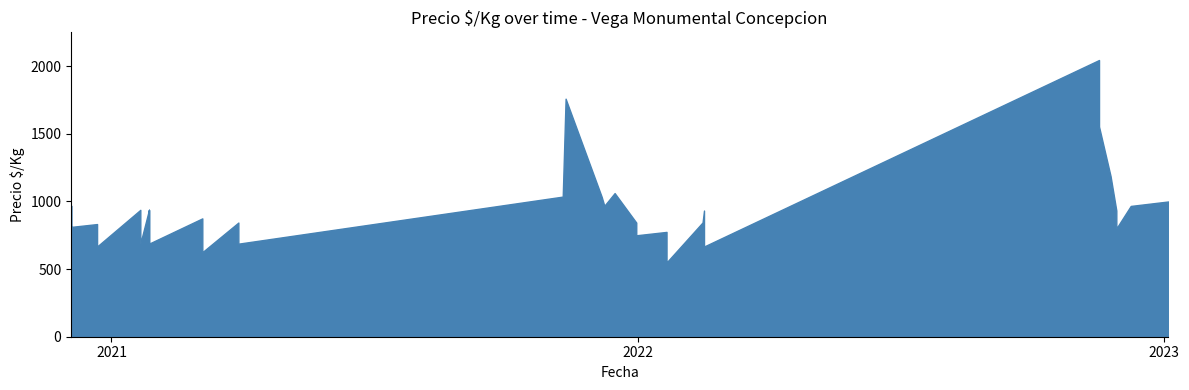

True or false: the data shows 517 at 2021-03-30.

False